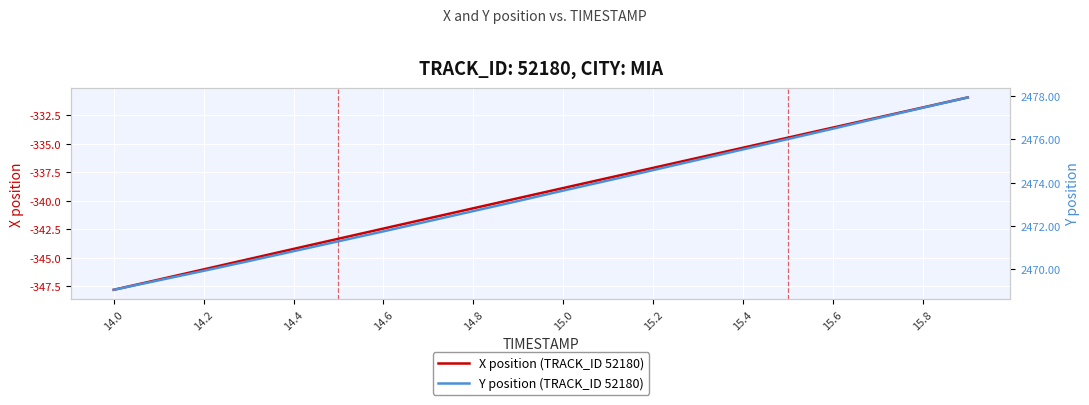

Rank the series by their maximum value, from highest to lowest.

Y position (TRACK_ID 52180), X position (TRACK_ID 52180)